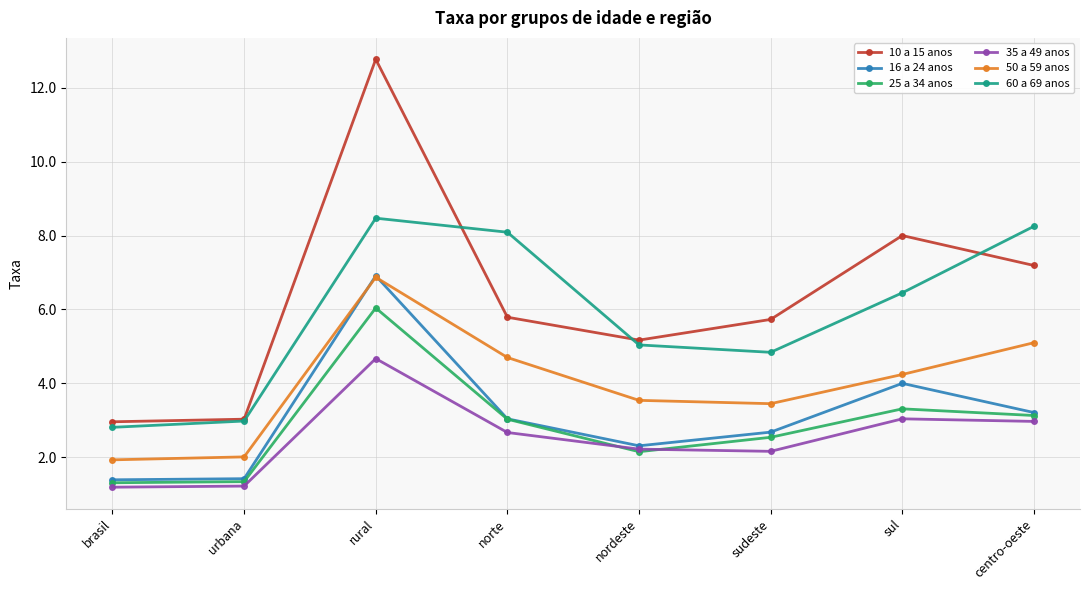

How many data points in 10 a 15 anos are above 5?

6